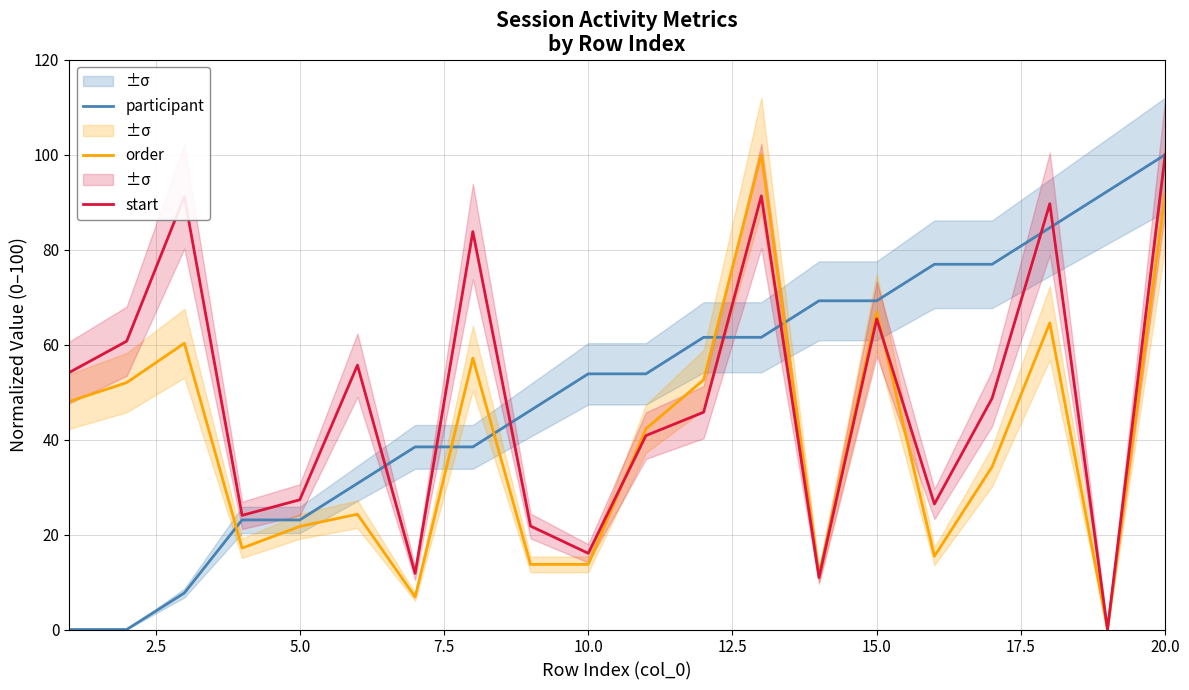

Which category has the highest value in the participant series?

20.0